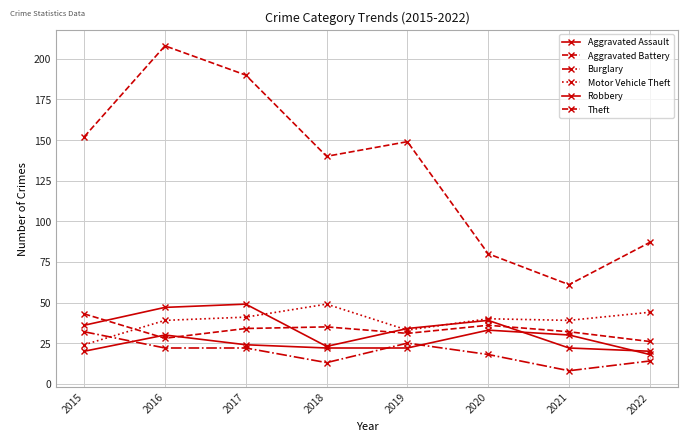

What is the greatest value displayed?

208